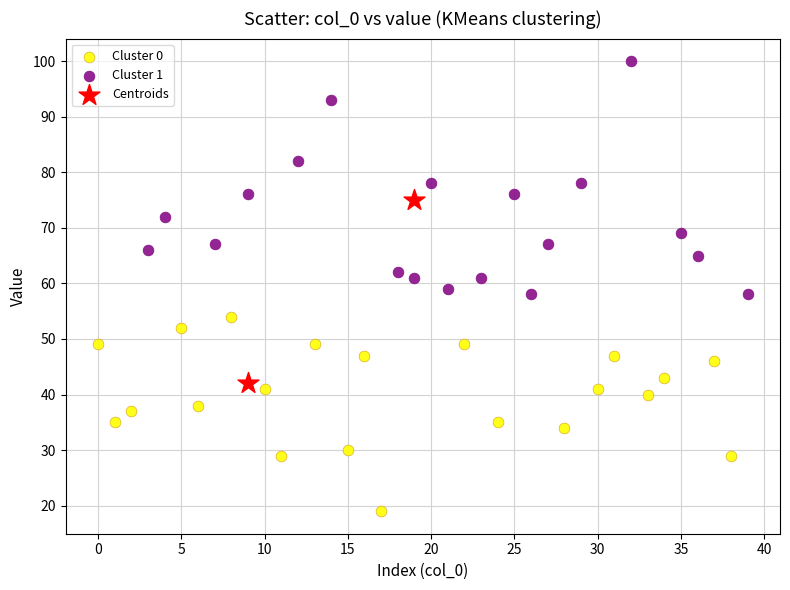

Which series has the widest spread of Y values?

Cluster 1